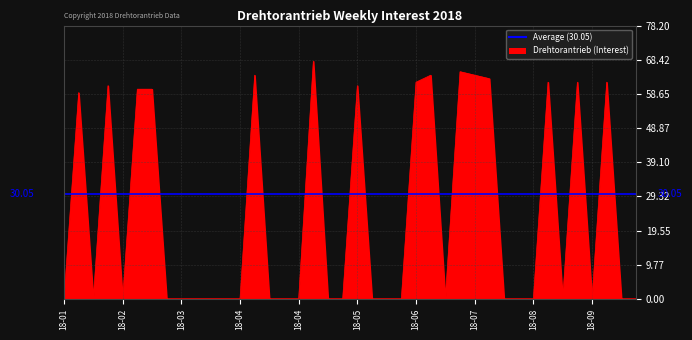

What is the maximum value shown in the chart?

68